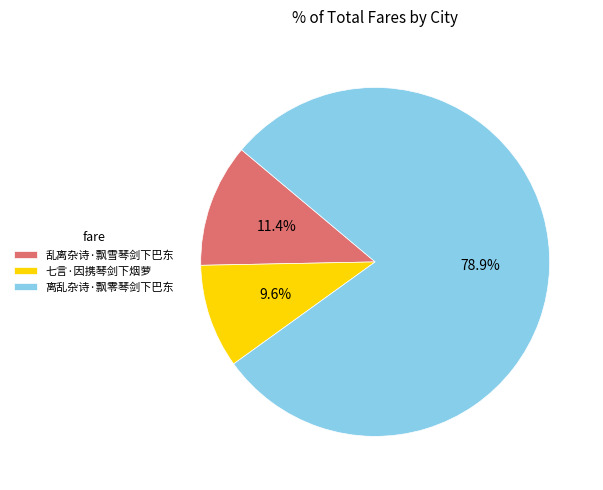

Approximately how many times larger is the value at 离乱杂诗·飘零琴剑下巴东 compared to 七言·因携琴剑下烟萝?

8.2